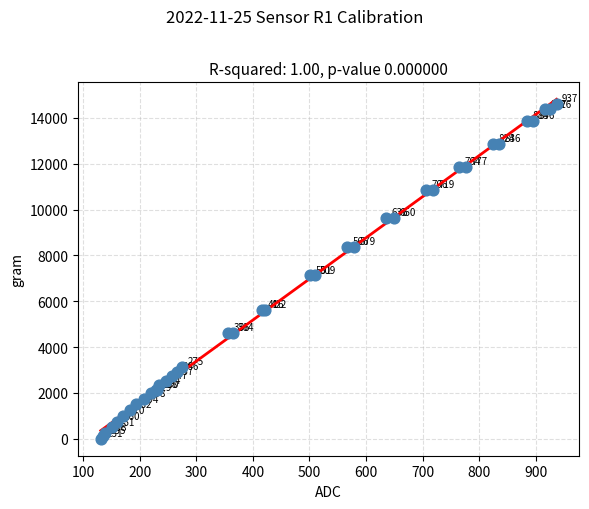

What Y value in the scatter plot is closest to 7312?

7125